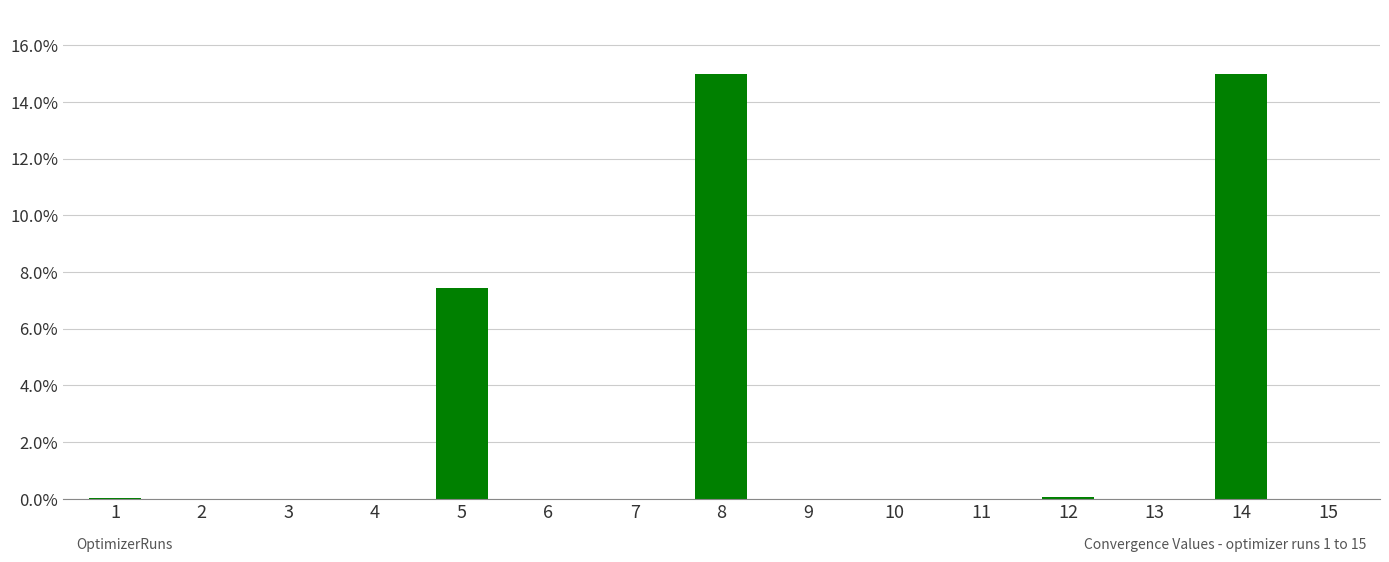

The chart shows a value of 8.4 at 14. True or false?

False